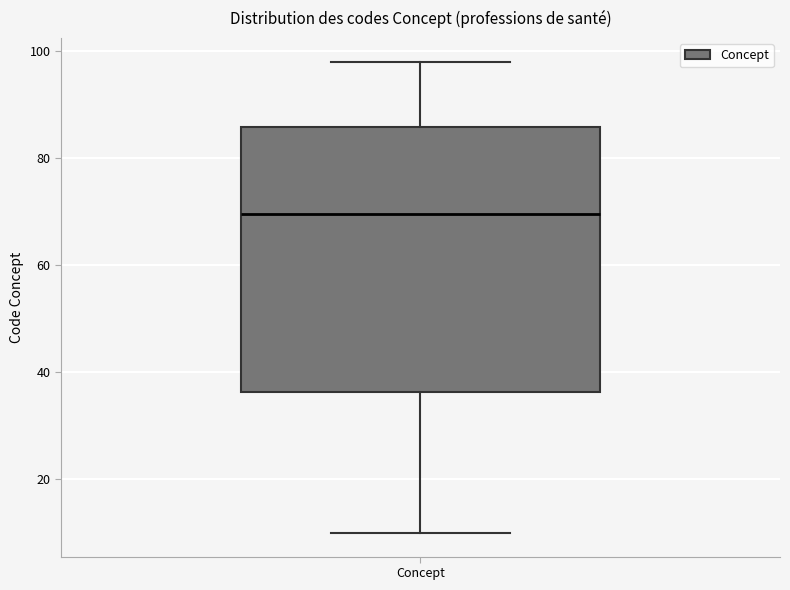

Where is the upper edge of the box for Concept on the y-axis? The values are not printed on the chart, so give them approximately, as read against the axis.

86